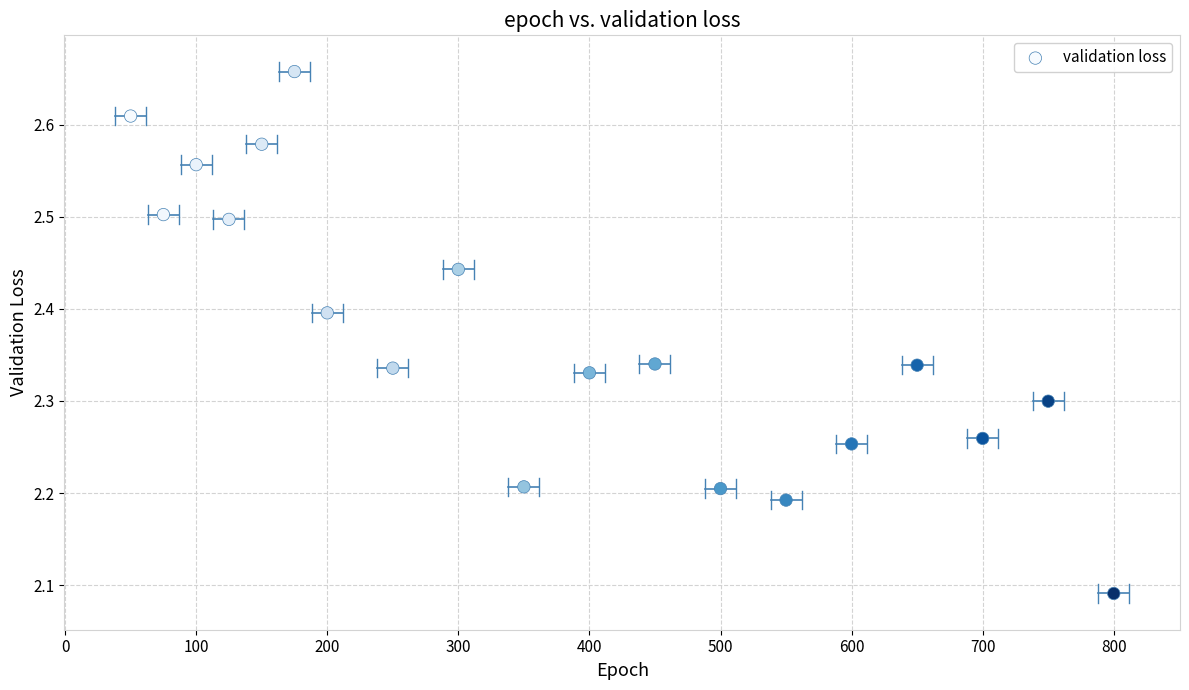

What is the range of Y values (max minus min)?

0.6